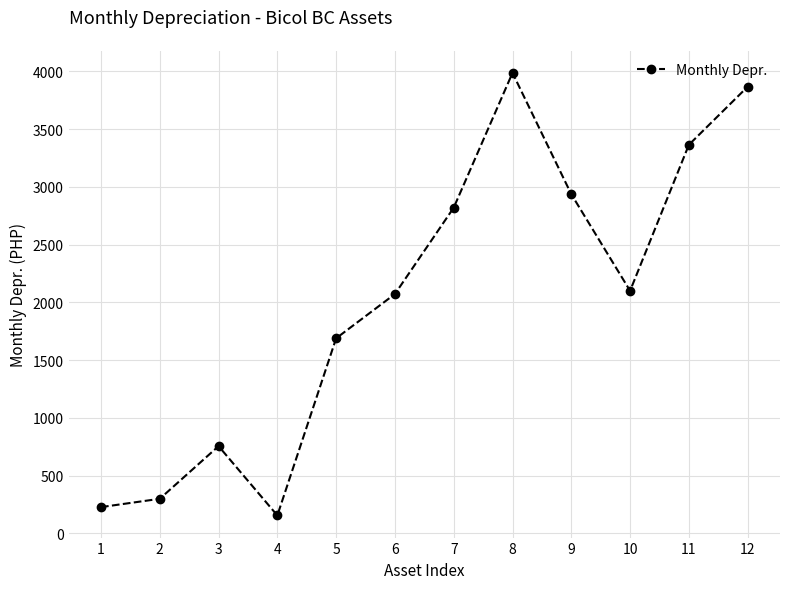

How many interior local valleys (lower than both neighbors) does the data have?

2